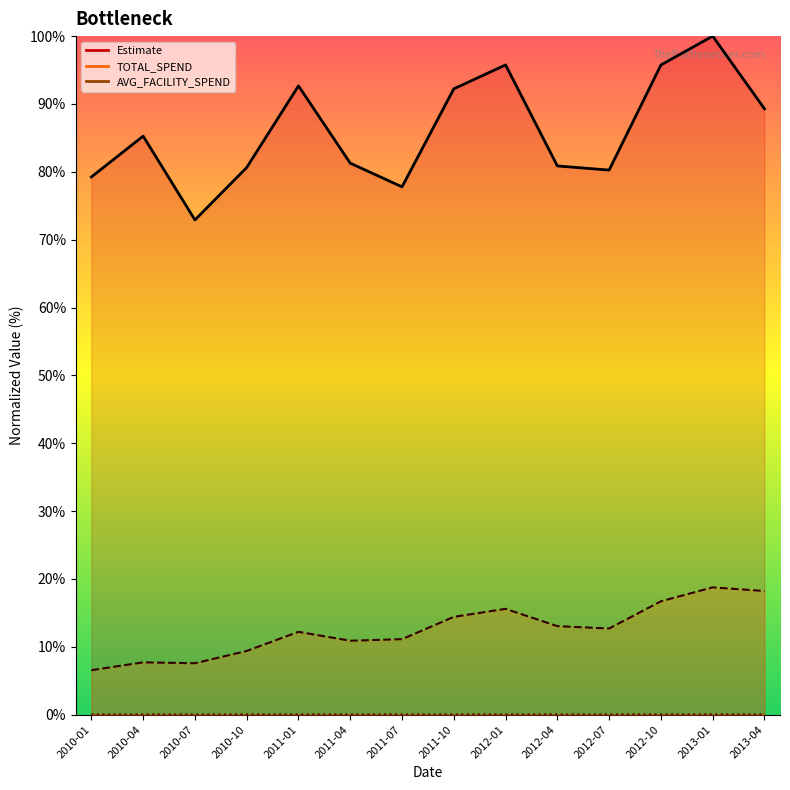

What is the sum of the Estimate values at 2012-07 and 2013-01?

180.3